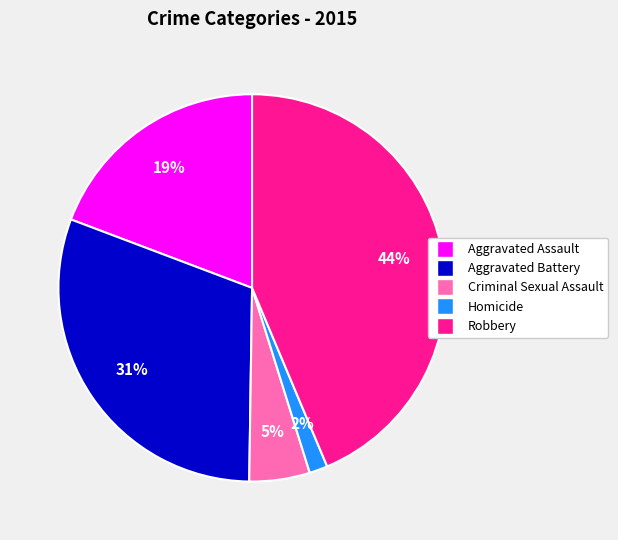

Approximately how many times larger is the value at Criminal Sexual Assault compared to Aggravated Battery?

0.2